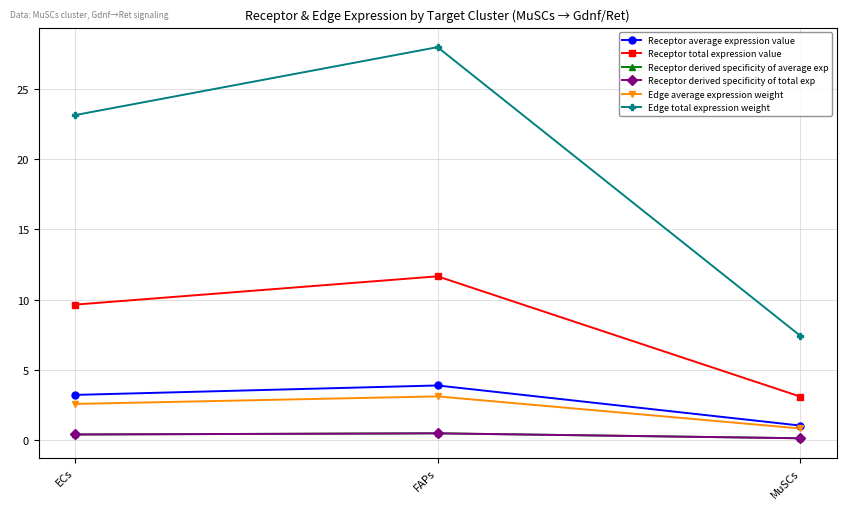

Reading left to right, what are all the values shown in this chart?

Receptor average expression value: ECs=3.2	FAPs=3.9	MuSCs=1.0
Receptor total expression value: ECs=9.6	FAPs=11.7	MuSCs=3.1
Receptor derived specificity of average exp: ECs=0.4	FAPs=0.5	MuSCs=0.1
Receptor derived specificity of total exp: ECs=0.4	FAPs=0.5	MuSCs=0.1
Edge average expression weight: ECs=2.6	FAPs=3.1	MuSCs=0.8
Edge total expression weight: ECs=23.1	FAPs=28.0	MuSCs=7.4